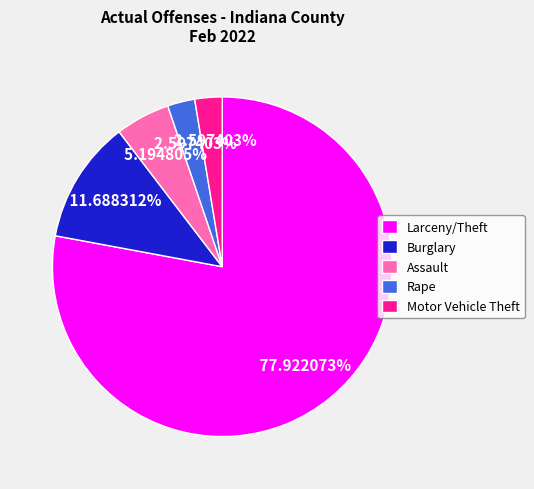

Is it true that Burglary is 1% of the pie?

False